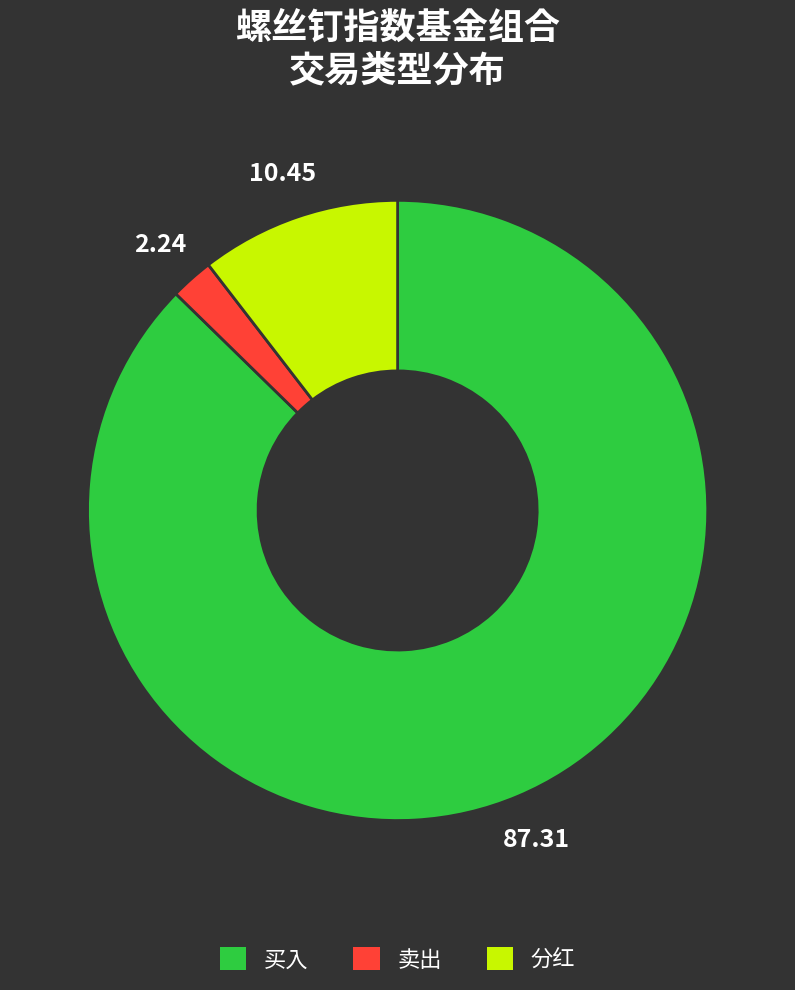

What is the majority slice?

买入